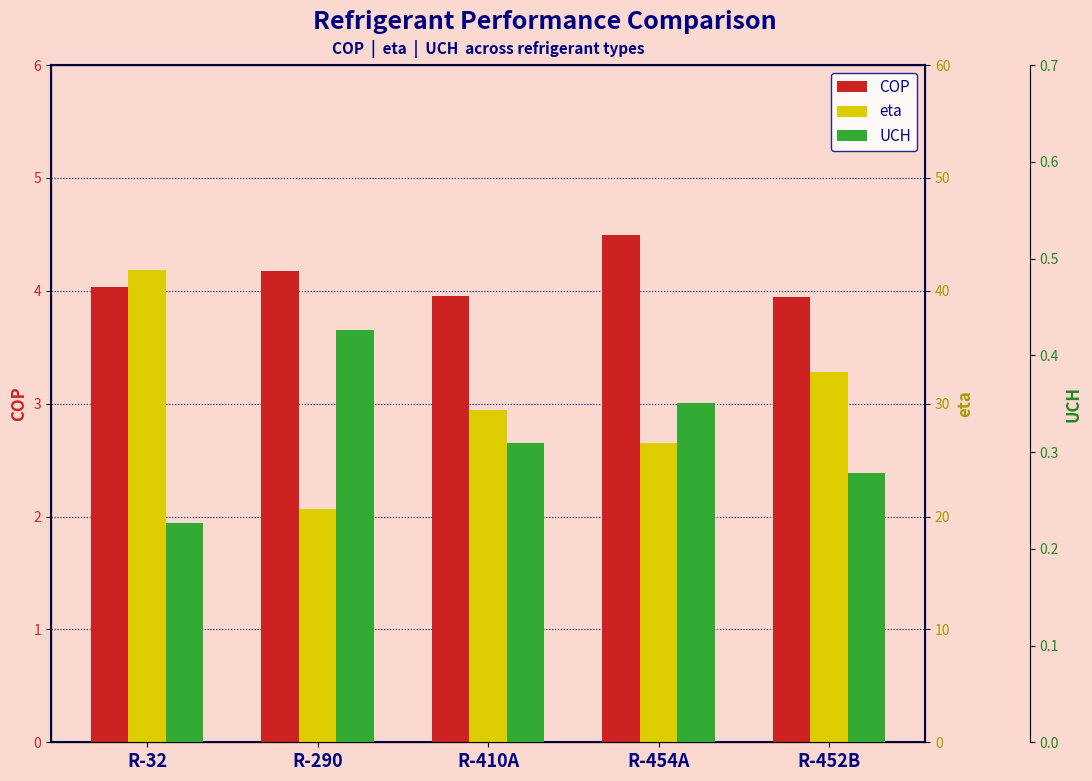

Which series has the largest total across all categories?

eta